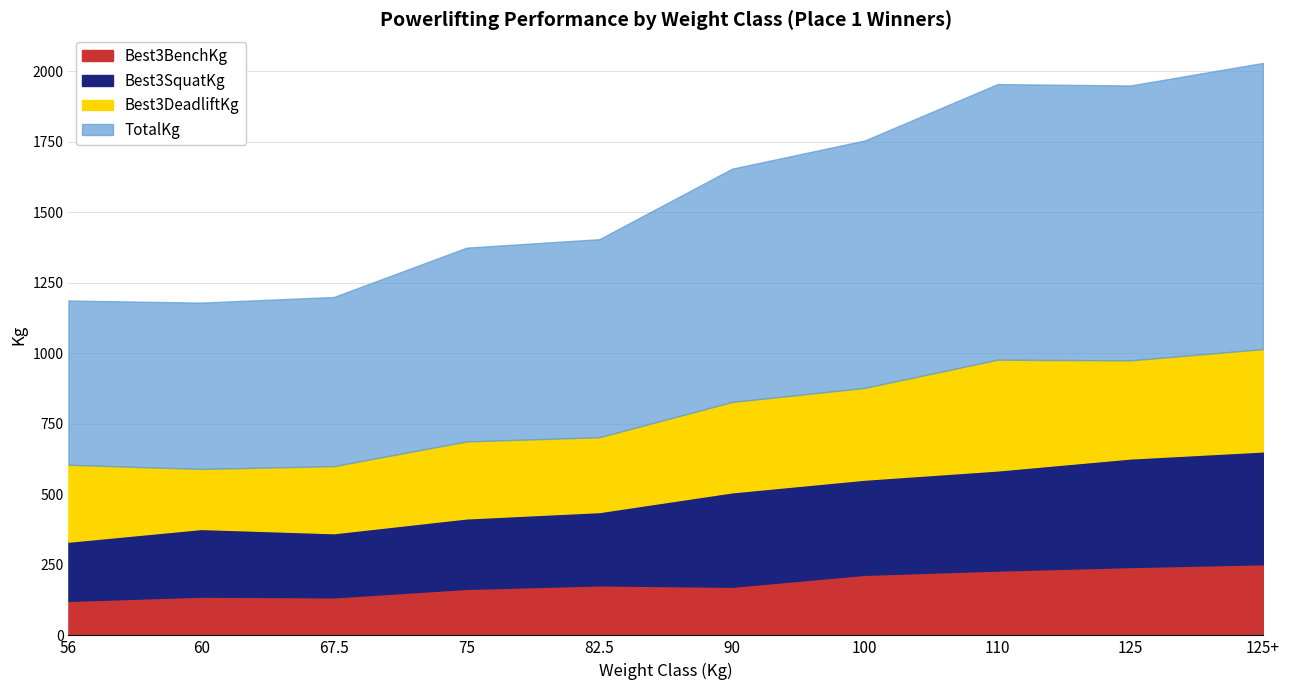

Rank the series by their maximum value, from highest to lowest.

TotalKg, Best3SquatKg, Best3DeadliftKg, Best3BenchKg